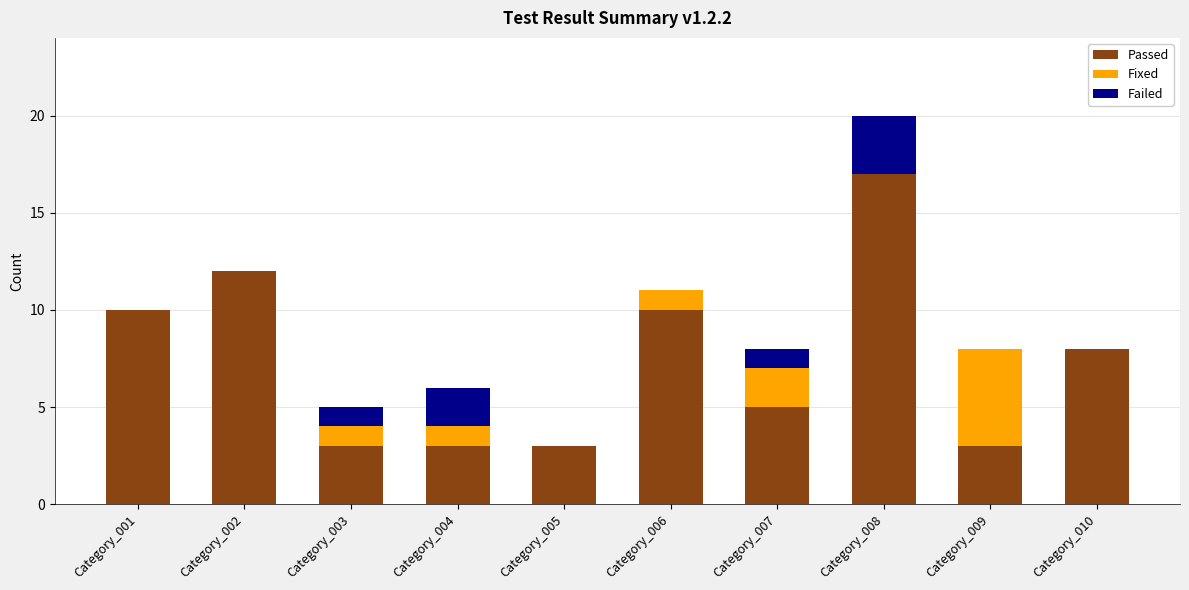

The Passed series shows 3 at Category_009. True or false?

True